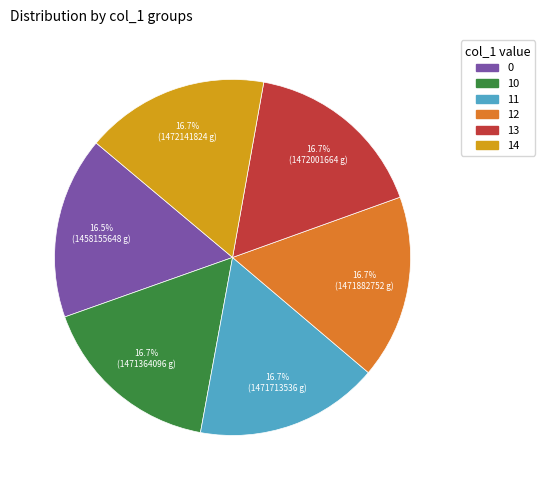

To the nearest percent, what percentage of the pie is 14?

17%